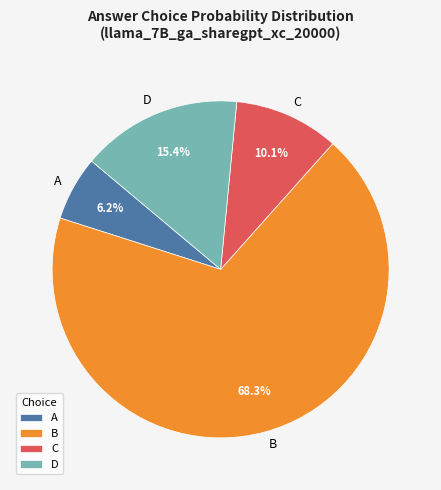

What is the largest slice in the pie chart?

B